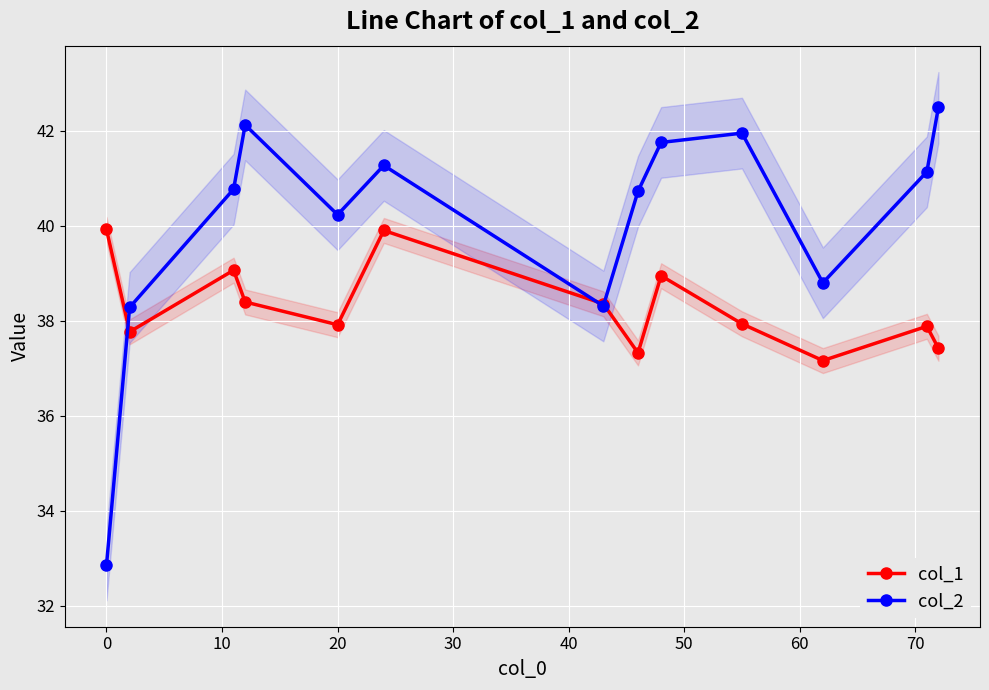

How many data points in col_2 are above 40?

9